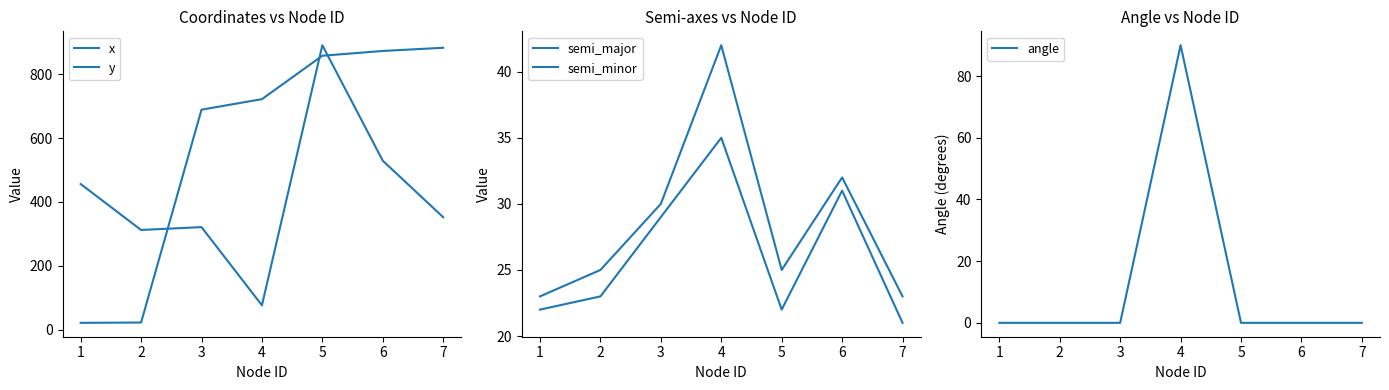

True or false: angle has a value of -49 at 2.

False